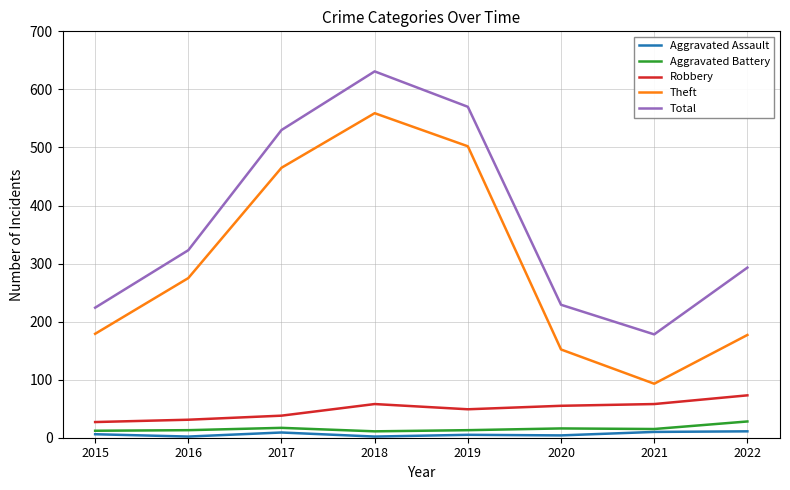

At which label does Theft reach its peak?

2018